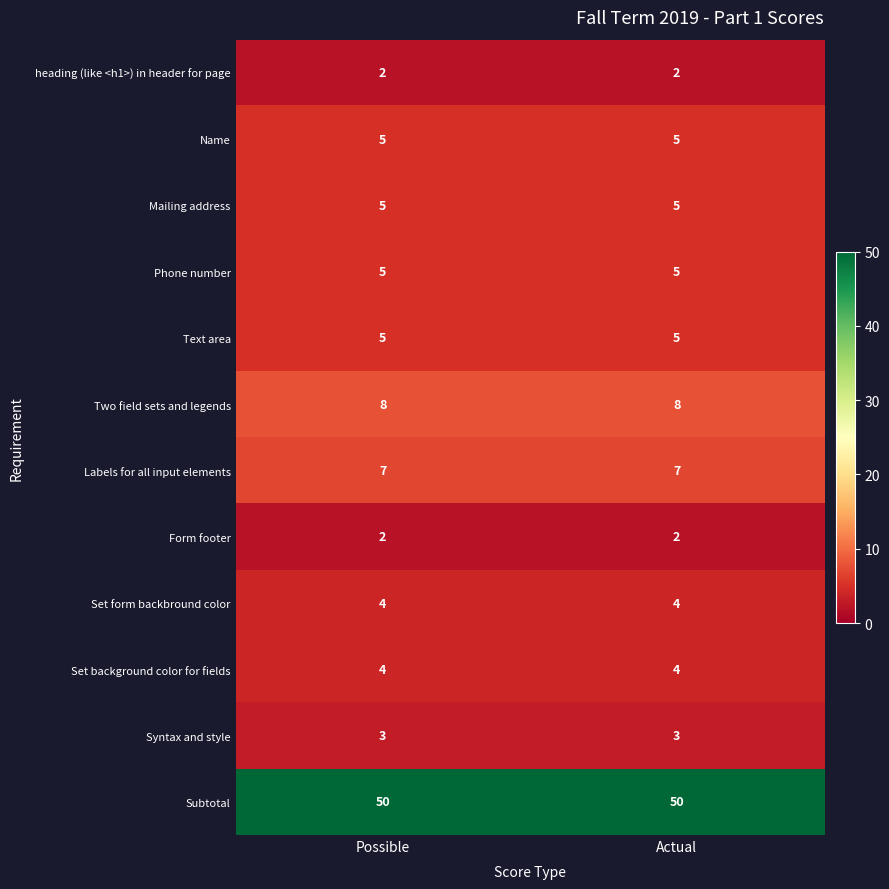

Reading left to right, list all the values displayed in this chart.

heading (like <h1>) in header for page: Possible=2	Actual=2
Name: Possible=5	Actual=5
Mailing address: Possible=5	Actual=5
Phone number: Possible=5	Actual=5
Text area: Possible=5	Actual=5
Two field sets and legends: Possible=8	Actual=8
Labels for all input elements: Possible=7	Actual=7
Form footer: Possible=2	Actual=2
Set form backbround color: Possible=4	Actual=4
Set background color for fields: Possible=4	Actual=4
Syntax and style: Possible=3	Actual=3
Subtotal: Possible=50	Actual=50